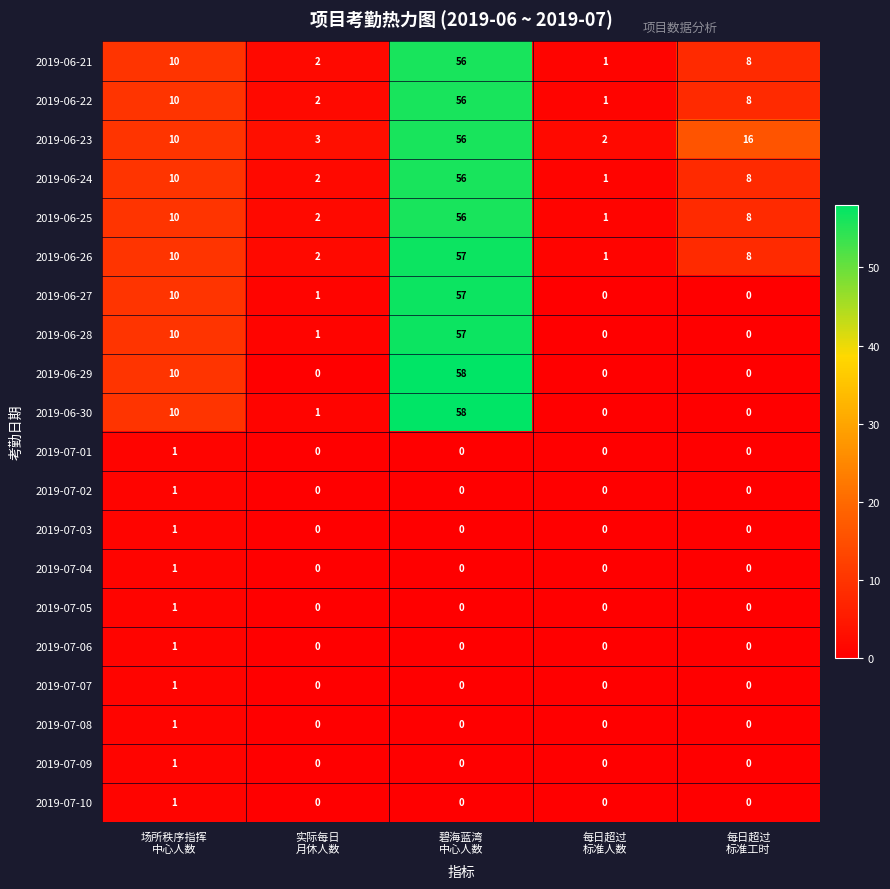

What is the greatest value displayed?

58